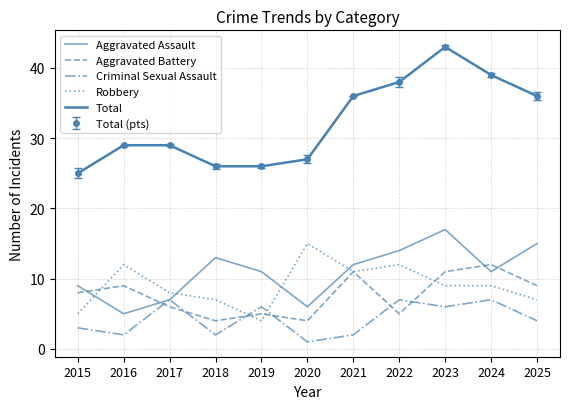

How many lines are shown in the chart?

5